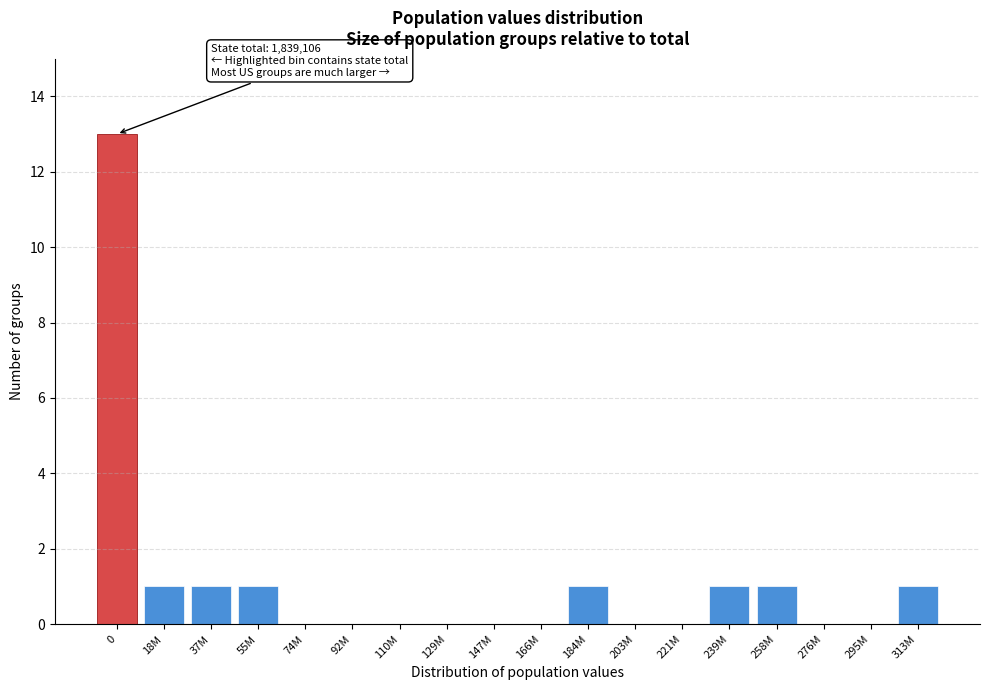

Reading left to right, extract all data points from this chart.

0=13	18M=1	37M=1	55M=1	74M=0	92M=0	110M=0	129M=0	147M=0	166M=0	184M=1	203M=0	221M=0	239M=1	258M=1	276M=0	295M=0	313M=1